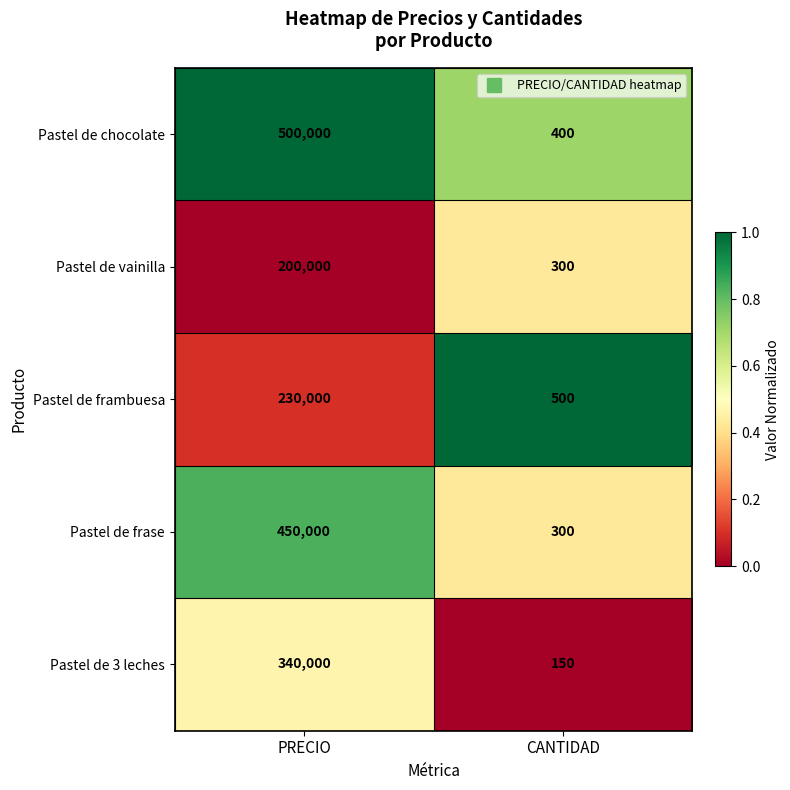

Which category has the lowest value across all series?

CANTIDAD